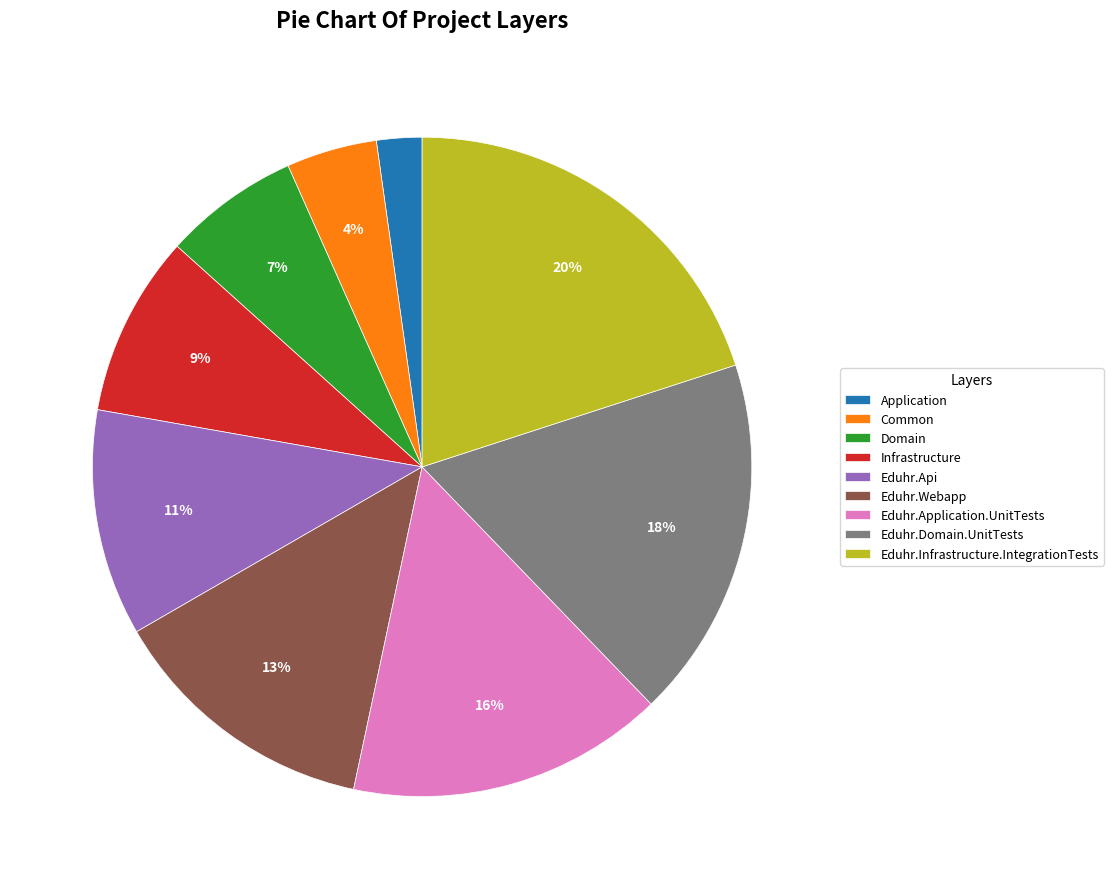

Do Domain and Infrastructure together represent more than half of the pie?

No